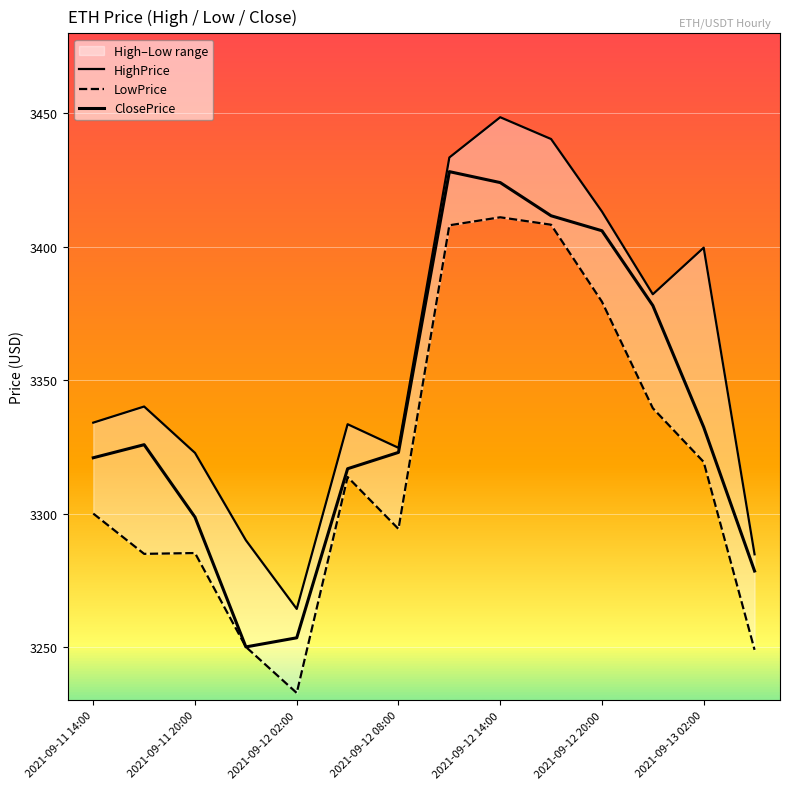

What position from the left is 2021-09-11 20:00?

2